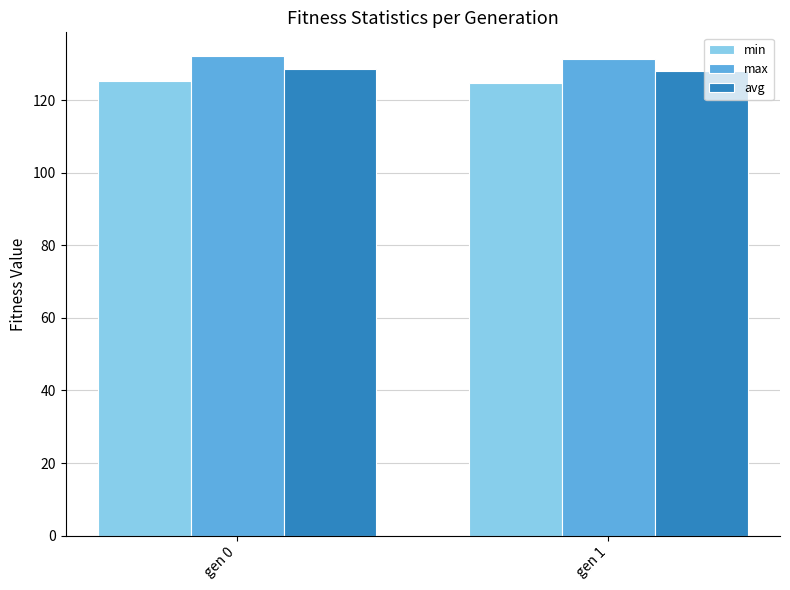

List the series in order of their peak value, lowest first.

min, avg, max